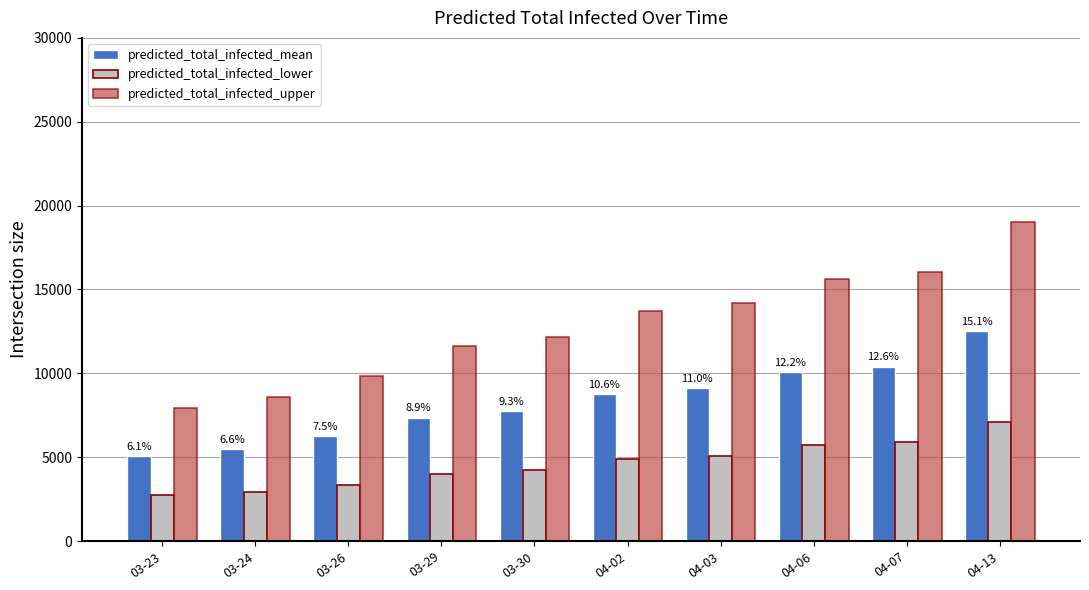

What is the difference between the maximum and minimum values in the predicted_total_infected_mean series?

7424